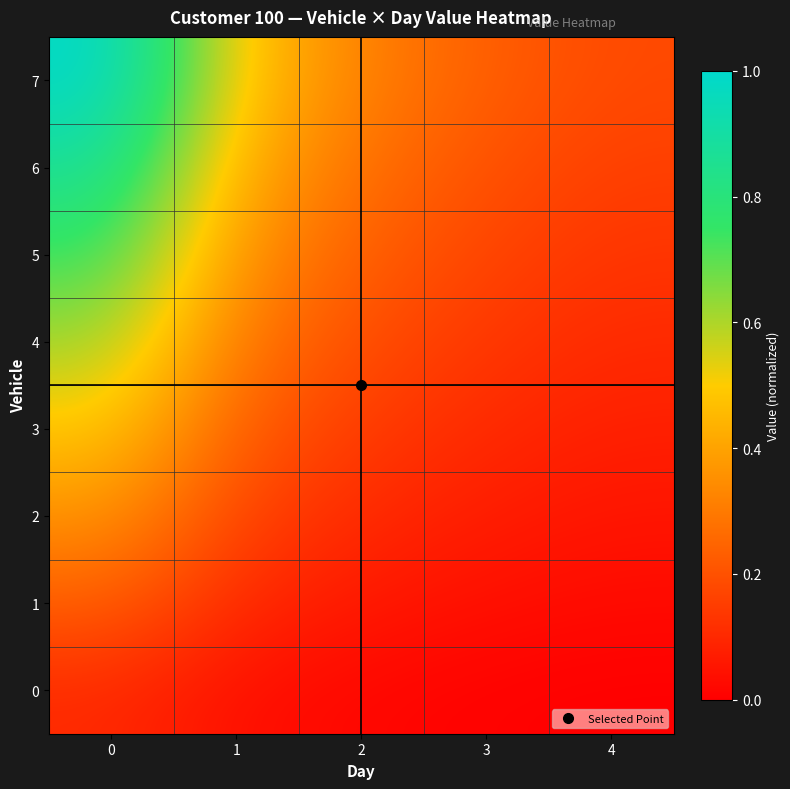

Reading left to right, what are all the values shown in this chart?

0: 0=0.1	1=0.0	2=0.0	3=0.0	4=0.0
1: 0=0.2	1=0.1	2=0.1	3=0.0	4=0.0
2: 0=0.4	1=0.2	2=0.1	3=0.1	4=0.1
3: 0=0.5	1=0.2	2=0.1	3=0.1	4=0.1
4: 0=0.6	1=0.3	2=0.2	3=0.1	4=0.1
5: 0=0.7	1=0.4	2=0.2	3=0.2	4=0.1
6: 0=0.9	1=0.4	2=0.3	3=0.2	4=0.2
7: 0=1.0	1=0.5	2=0.3	3=0.2	4=0.2